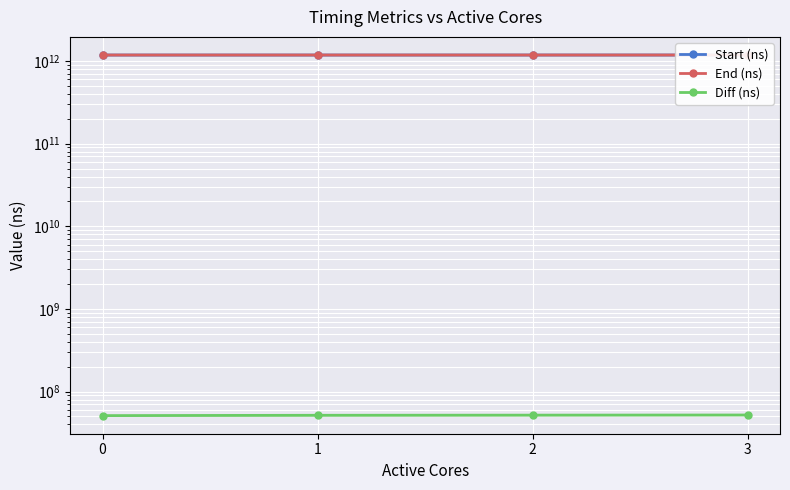

How many lines are shown in the chart?

3